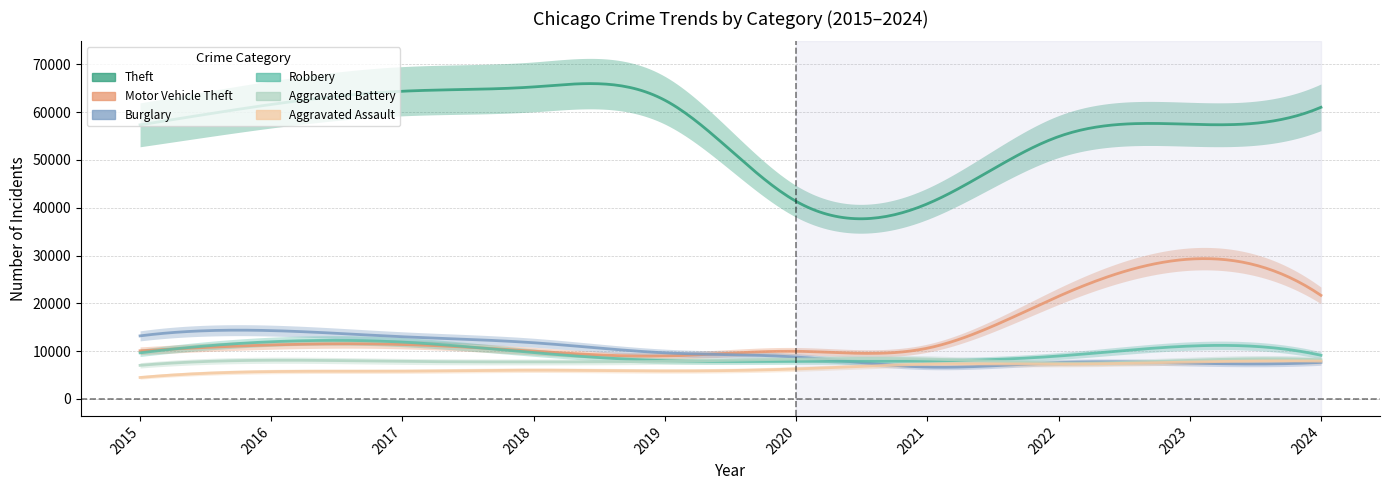

What is the value of the Aggravated Battery point at the 7th from the left?

8346